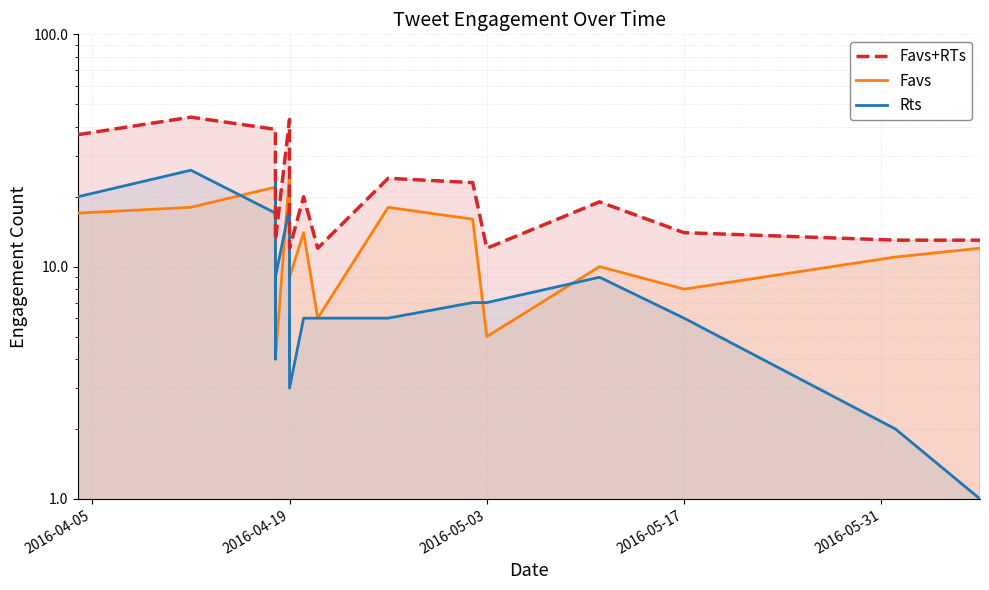

Rank the series at 2016-04-19 from lowest to highest value.

Rts, Favs, Favs+RTs